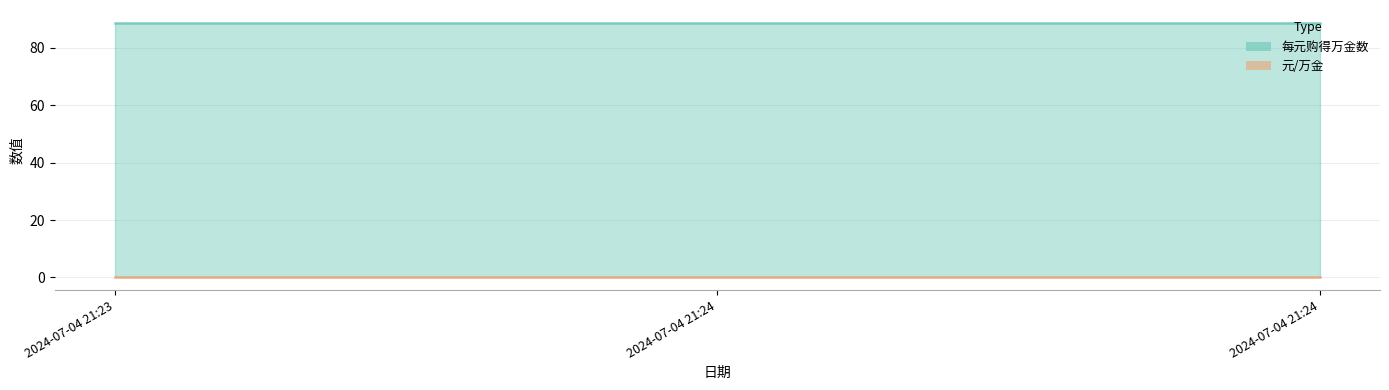

Which series has the largest total across all categories?

每元购得万金数